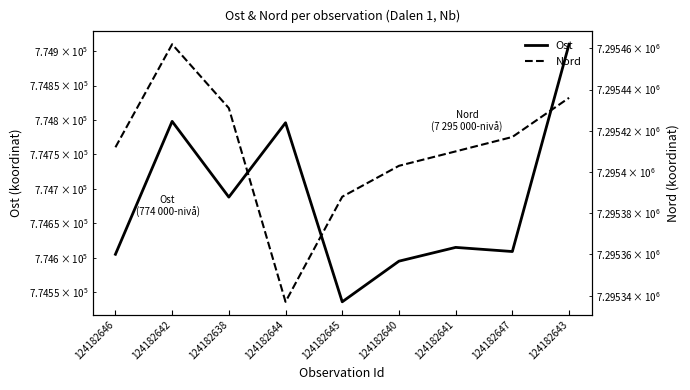

What is the total value across all series at 124182643?

8070346